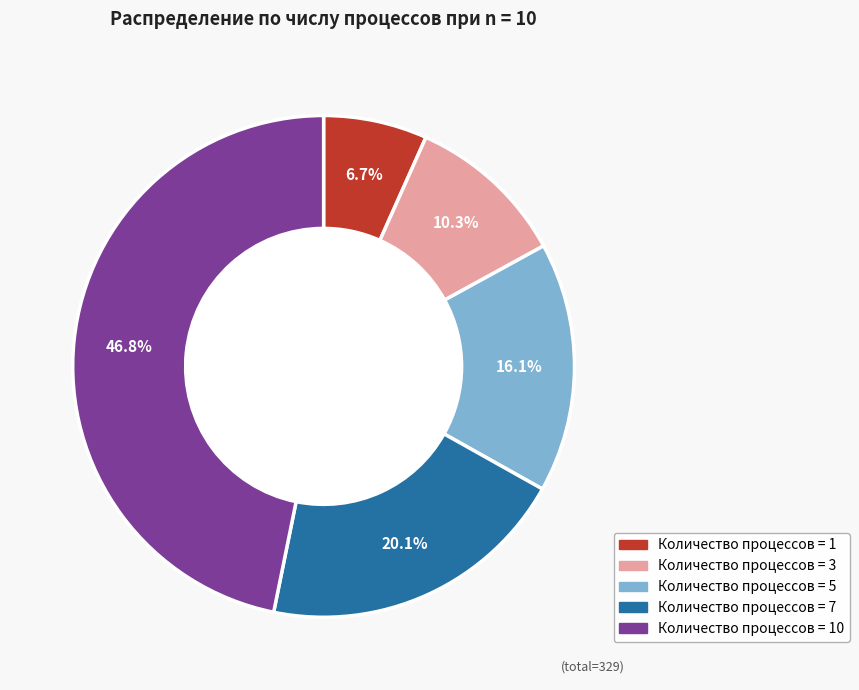

How many slices are in this pie chart?

5